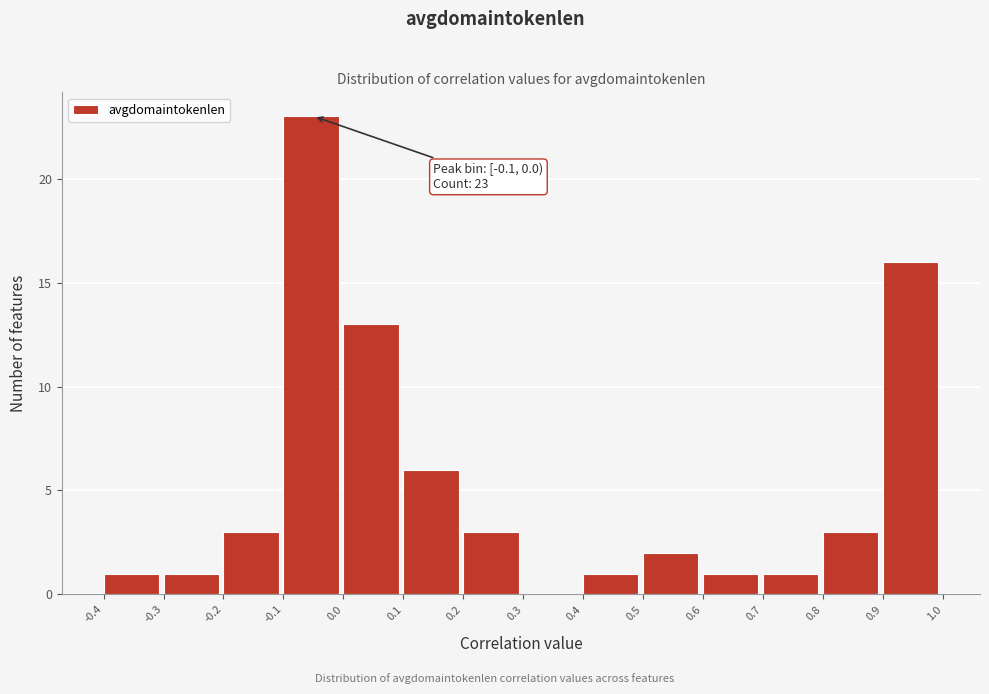

Which range on the x-axis has the tallest bar?

-0.1 to 0.0